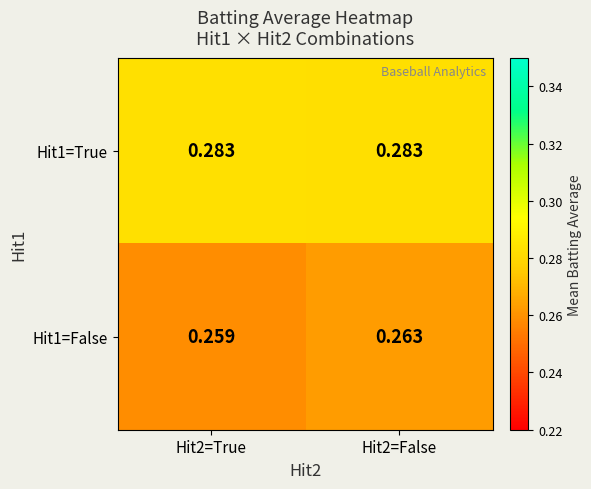

Is the value of Hit1=True at Hit2=False greater than the value of Hit1=False at Hit2=False?

Yes